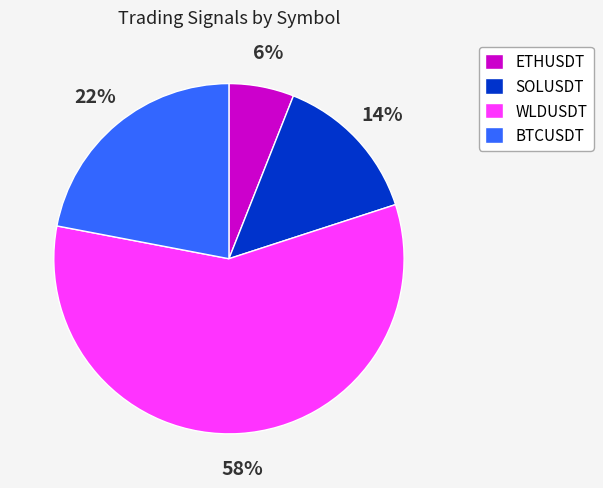

Combined, do SOLUSDT and WLDUSDT account for over 50%?

Yes